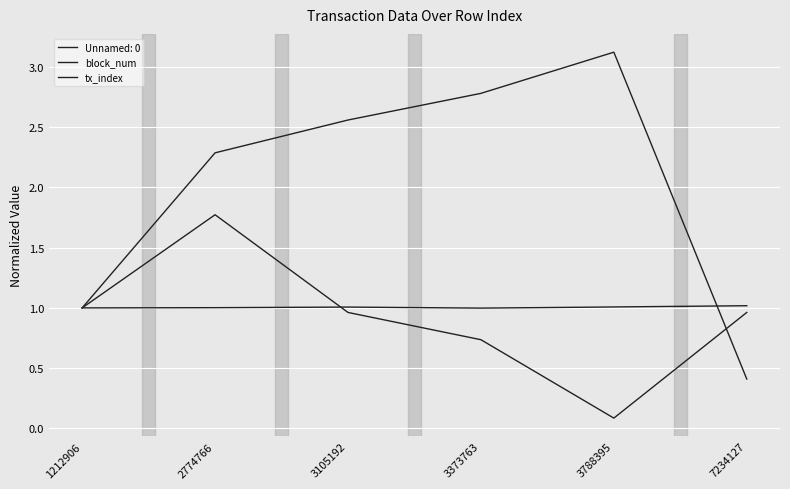

Where does the block_num series first go above 1?

2774766